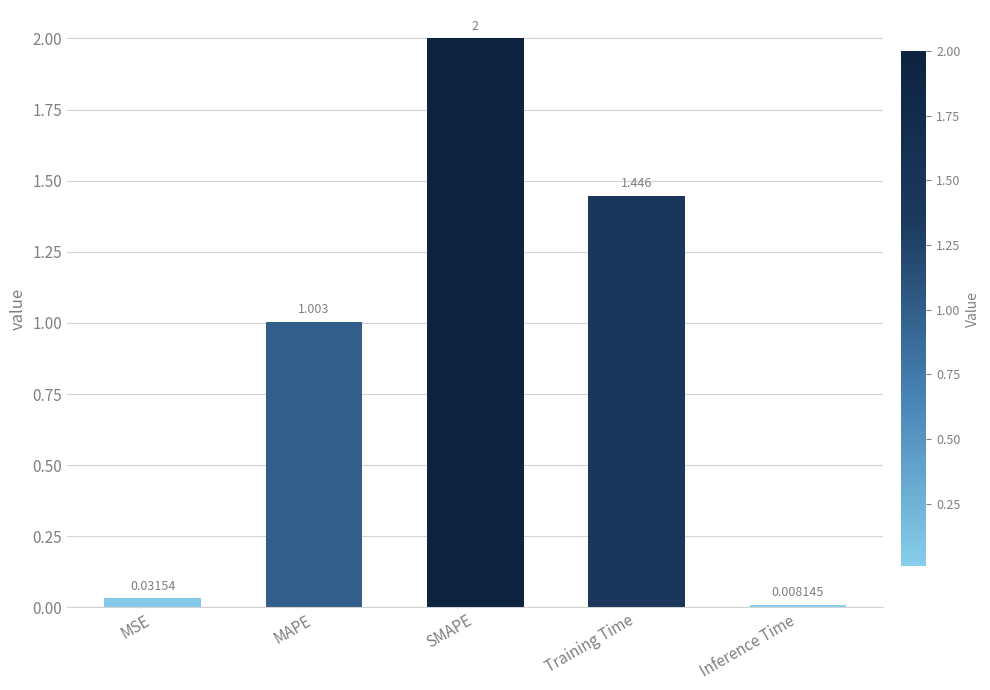

List the labels in order of value, largest first.

SMAPE, Training Time, MAPE, MSE, Inference Time